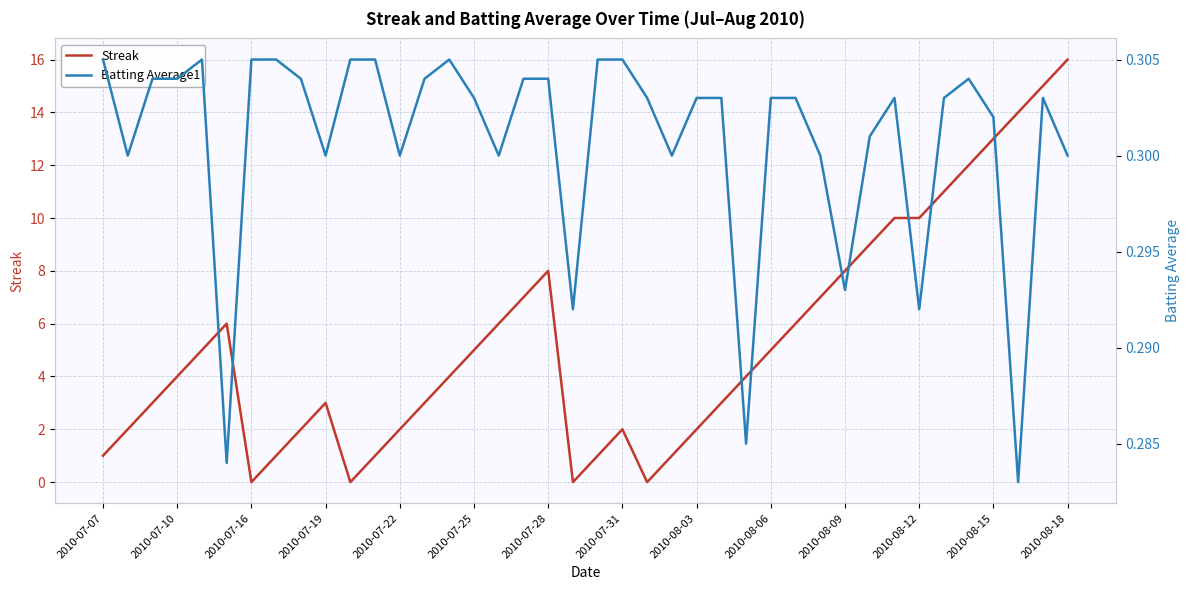

Is it true that Streak equals 3 at 2010-07-10?

False